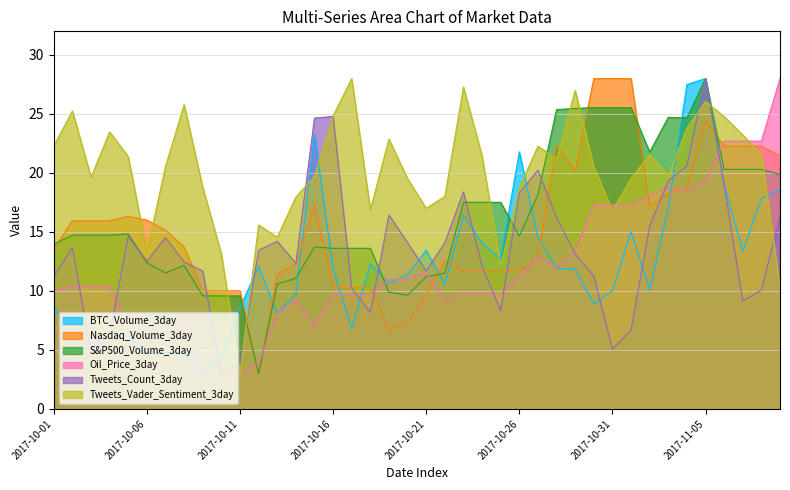

At how many categories does at least one series exceed 6?

40